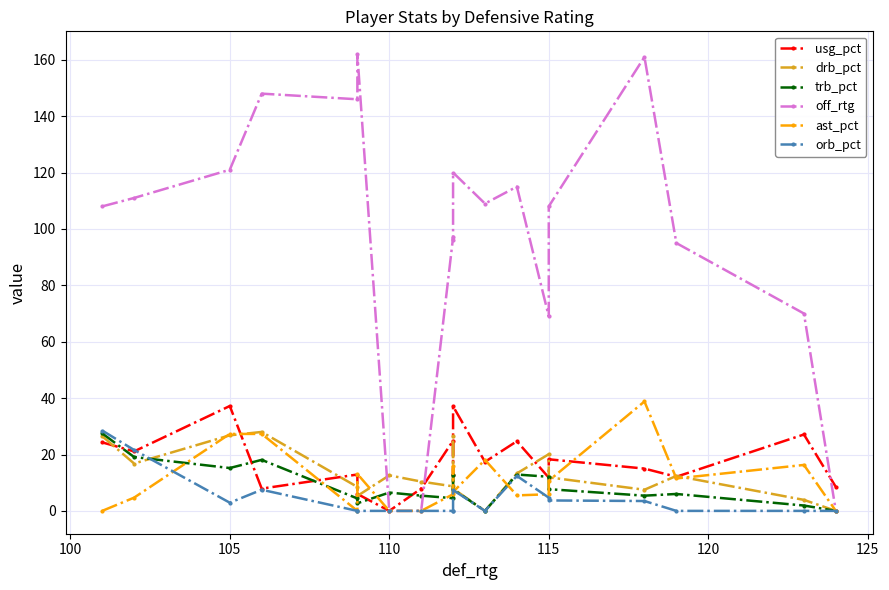

Which series has the largest range (max minus min)?

off_rtg